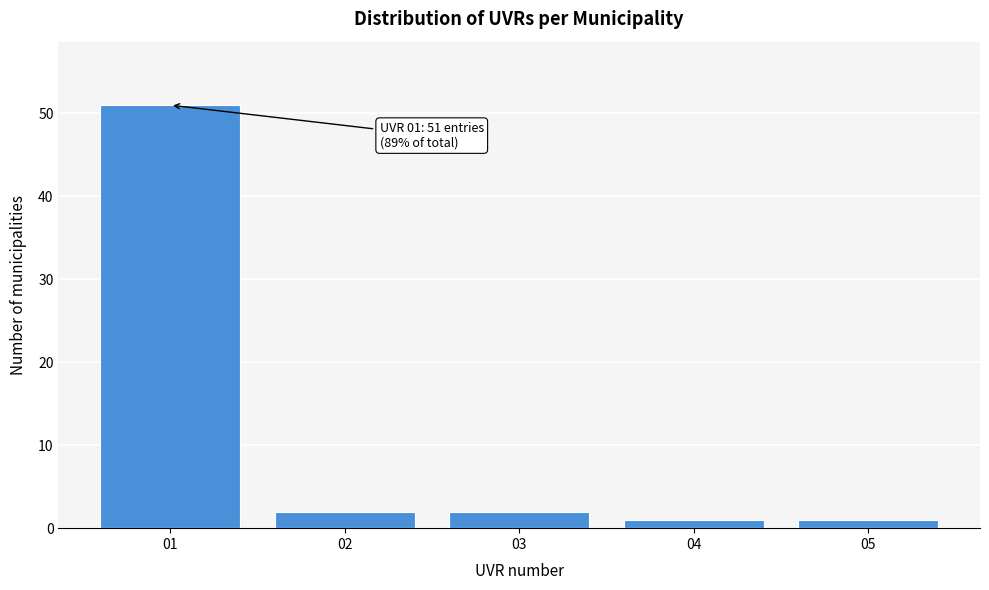

Reading left to right, what are all the values shown in this chart?

01=51	02=2	03=2	04=1	05=1